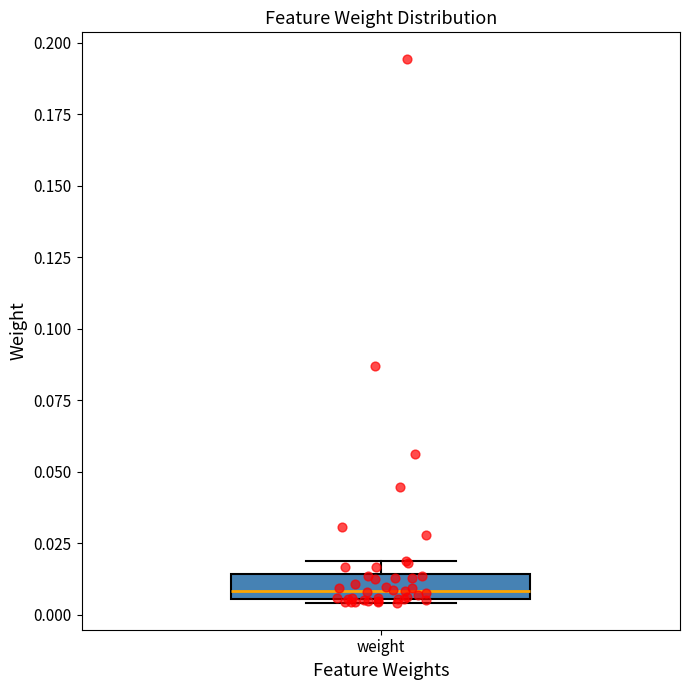

Read this box plot against the y-axis: the position of the median line, the range covered by the box, and the ends of both whiskers. The values are not printed on the chart, so give them approximately, as read against the axis.

median 0.010, box 0.005 to 0.015, whiskers 0.005 to 0.020